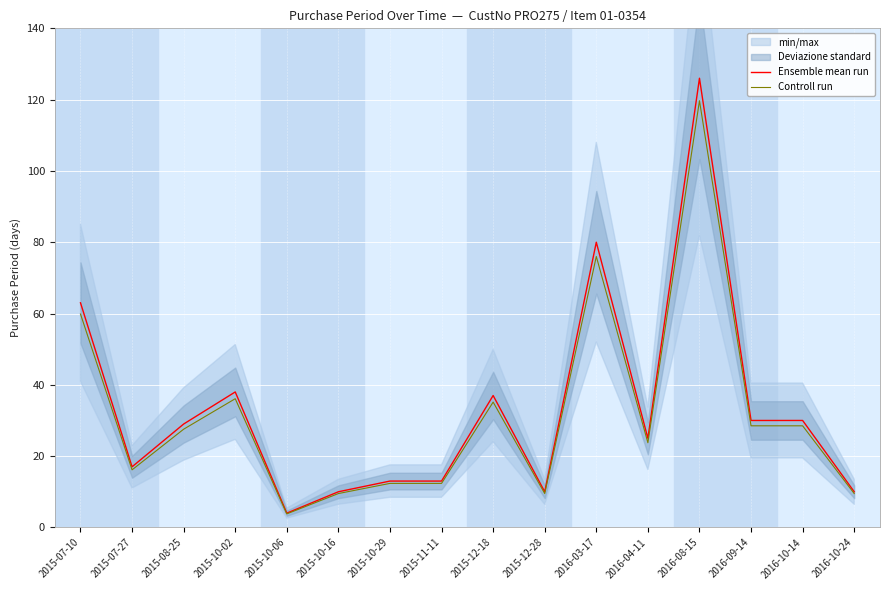

Reading left to right, extract all data points from this chart.

Ensemble mean run: 2015-07-10=63.0	2015-07-27=17.0	2015-08-25=29.0	2015-10-02=38.0	2015-10-06=4.0	2015-10-16=10.0	2015-10-29=13.0	2015-11-11=13.0	2015-12-18=37.0	2015-12-28=10.0	2016-03-17=80.0	2016-04-11=25.0	2016-08-15=126.0	2016-09-14=30.0	2016-10-14=30.0	2016-10-24=10.0
Controll run: 2015-07-10=59.8	2015-07-27=16.1	2015-08-25=27.5	2015-10-02=36.1	2015-10-06=3.8	2015-10-16=9.5	2015-10-29=12.3	2015-11-11=12.3	2015-12-18=35.1	2015-12-28=9.5	2016-03-17=76.0	2016-04-11=23.8	2016-08-15=119.7	2016-09-14=28.5	2016-10-14=28.5	2016-10-24=9.5